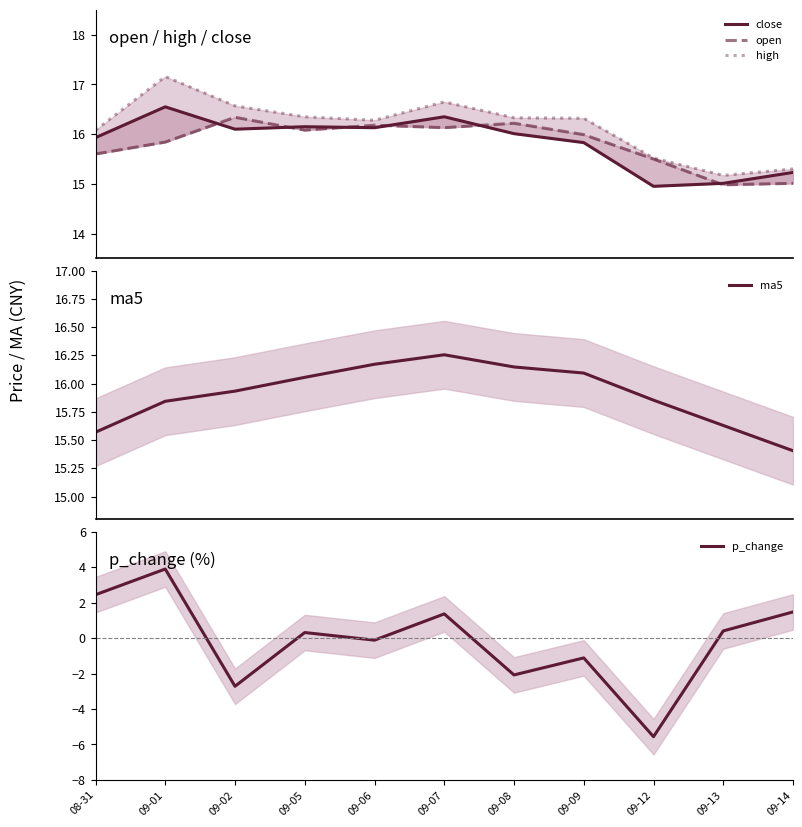

What is the total value across all series at 09-06?

64.6